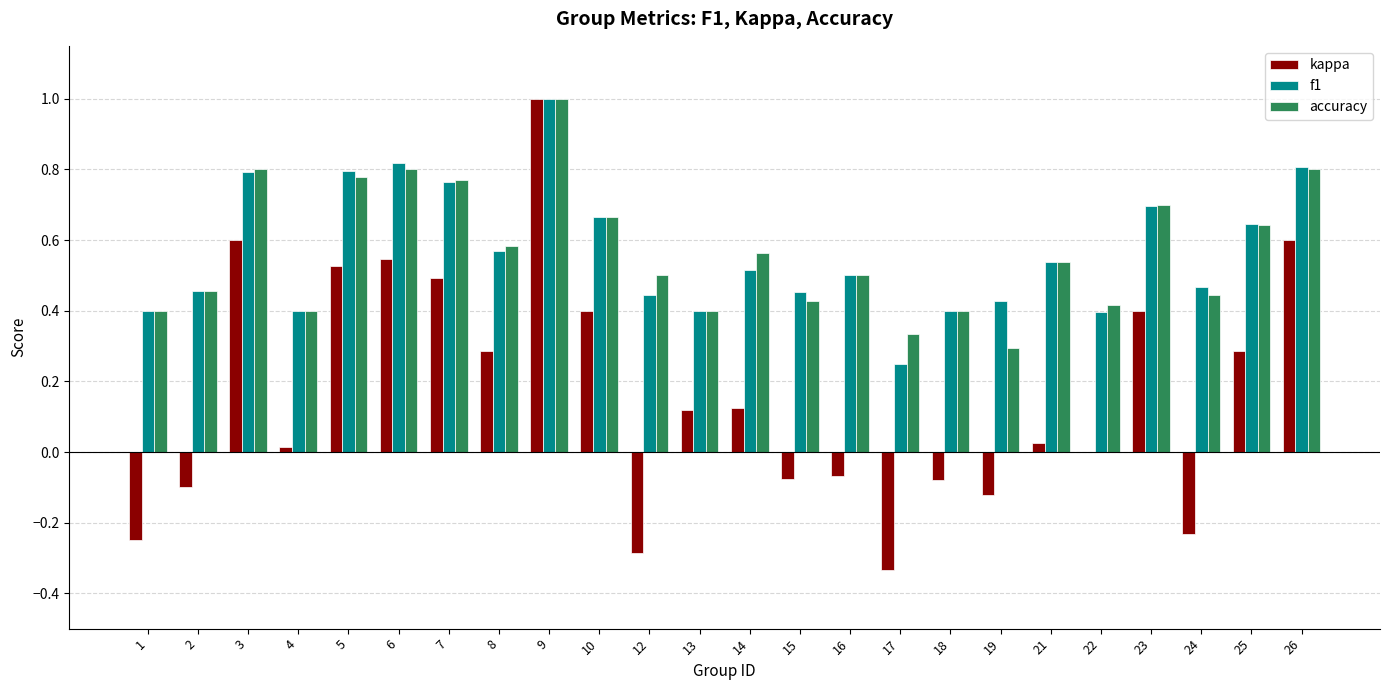

What is the total value across all series at 16?

0.9